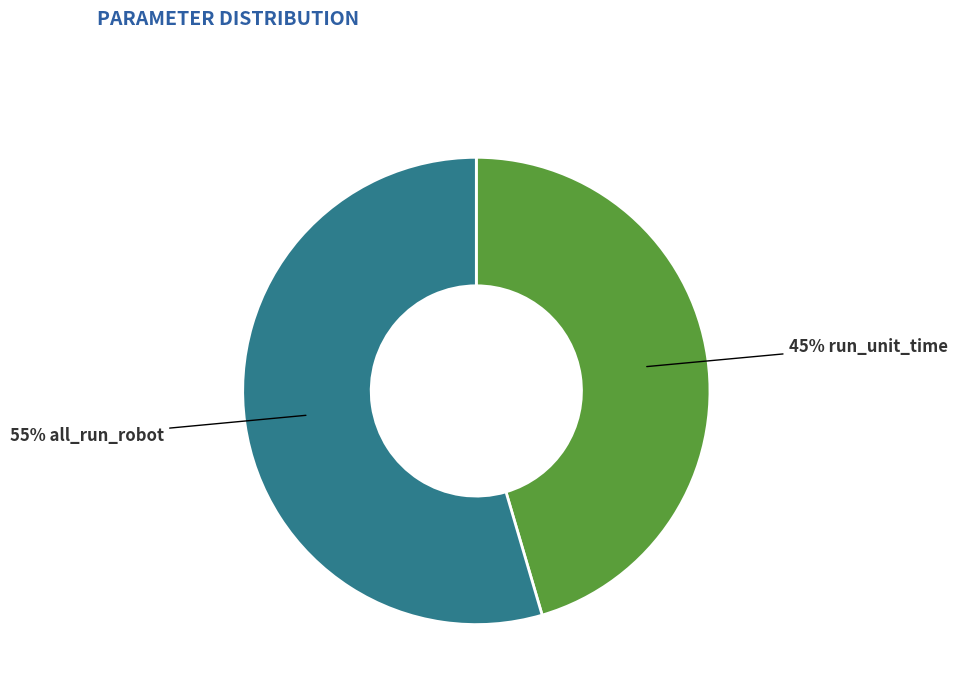

Is there any slice that represents more than half of the pie?

Yes